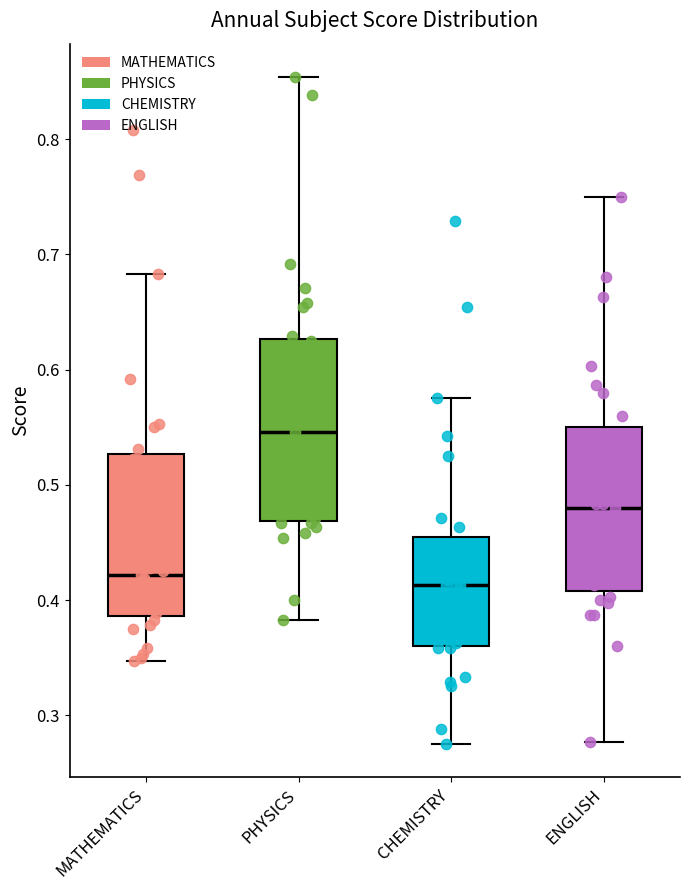

Reading left to right, transcribe this box plot: for each box, give where its median line is, the range the box spans, and where its two whiskers end, as read against the y-axis. The values are not printed on the chart, so give them approximately, as read against the axis.

MATHEMATICS: median 0.42, box 0.39 to 0.53, whiskers 0.35 to 0.68
PHYSICS: median 0.55, box 0.47 to 0.63, whiskers 0.38 to 0.85
CHEMISTRY: median 0.41, box 0.36 to 0.45, whiskers 0.28 to 0.58
ENGLISH: median 0.48, box 0.41 to 0.55, whiskers 0.28 to 0.75